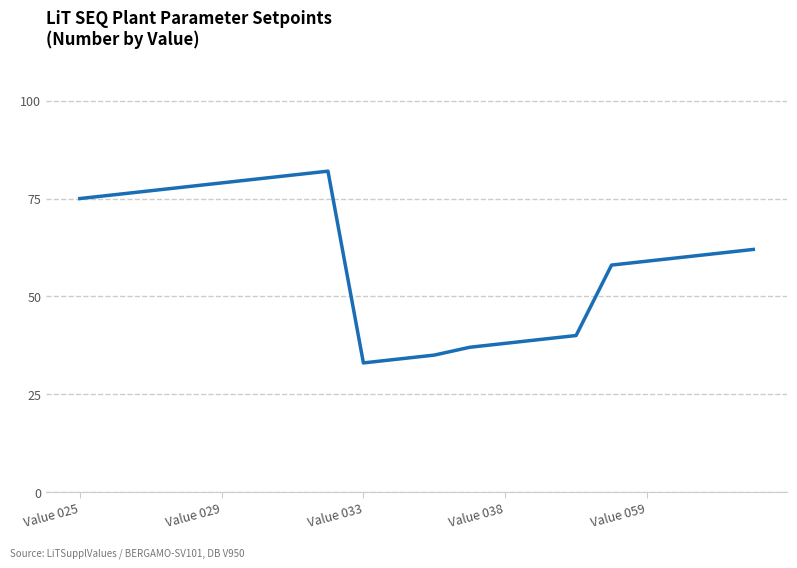

What is the difference between the maximum and minimum values?

49